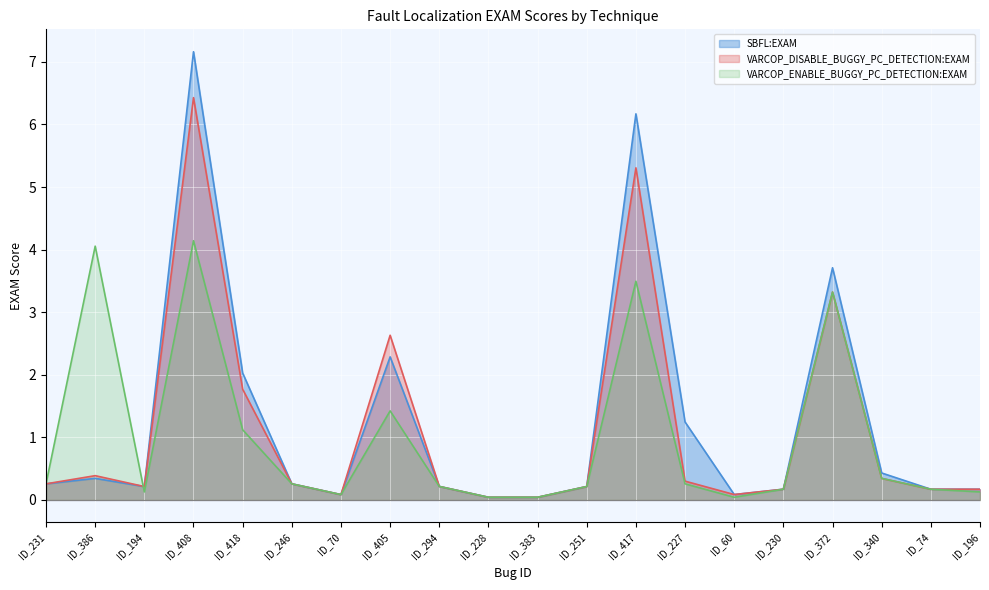

What are all the series names shown in the legend?

SBFL:EXAM, VARCOP_DISABLE_BUGGY_PC_DETECTION:EXAM, VARCOP_ENABLE_BUGGY_PC_DETECTION:EXAM